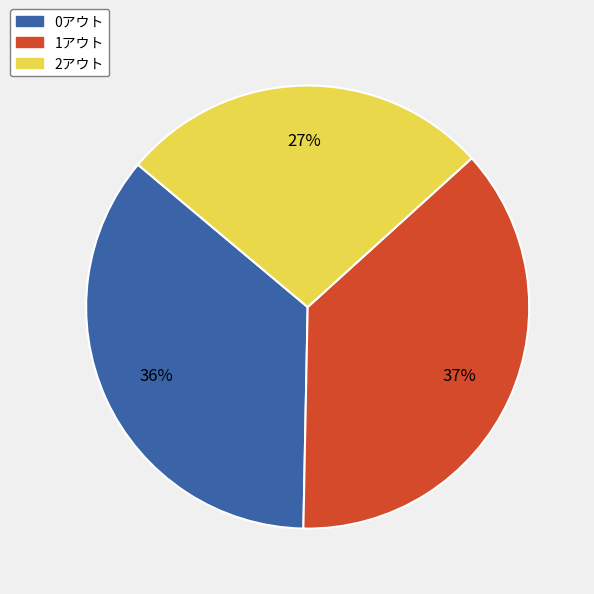

What is the smallest slice in the pie chart?

2アウト